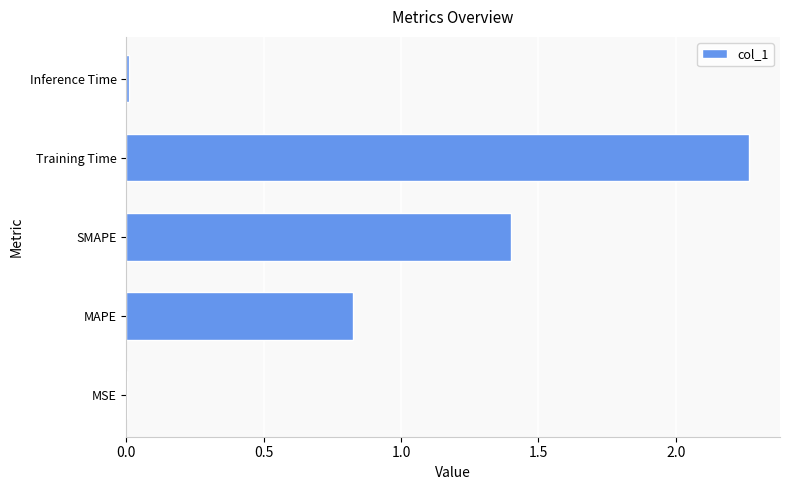

The value at Training Time is 3.0. True or false?

False